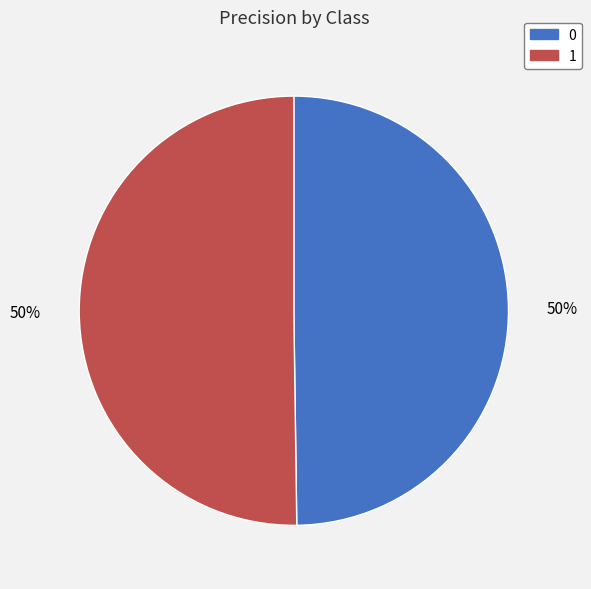

What percentage is the 1 slice, to the nearest percent?

50%